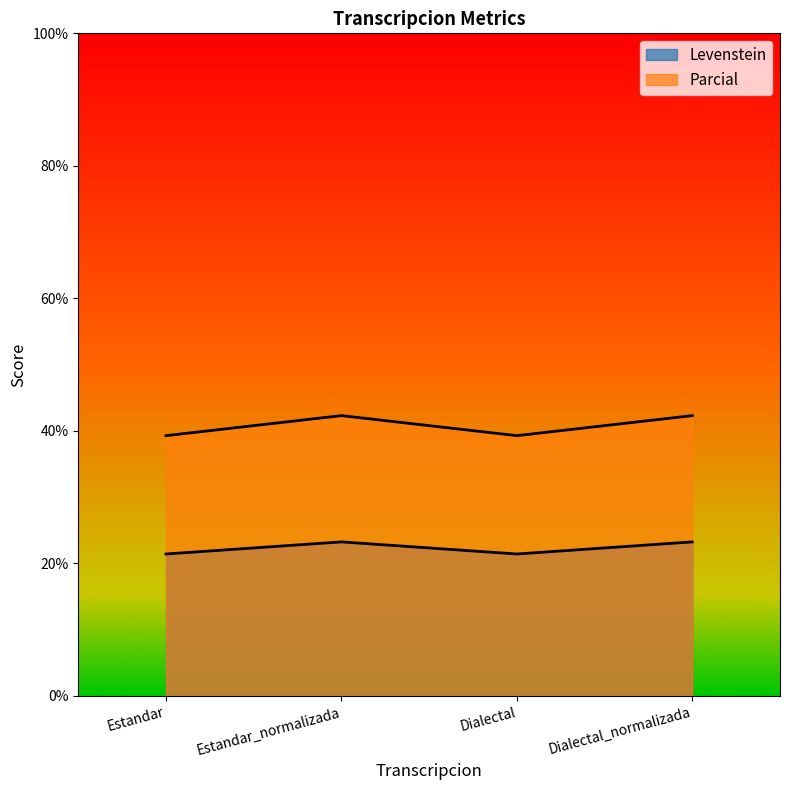

What is the difference between the Parcial values at Dialectal and Estandar_normalizada?

3.0